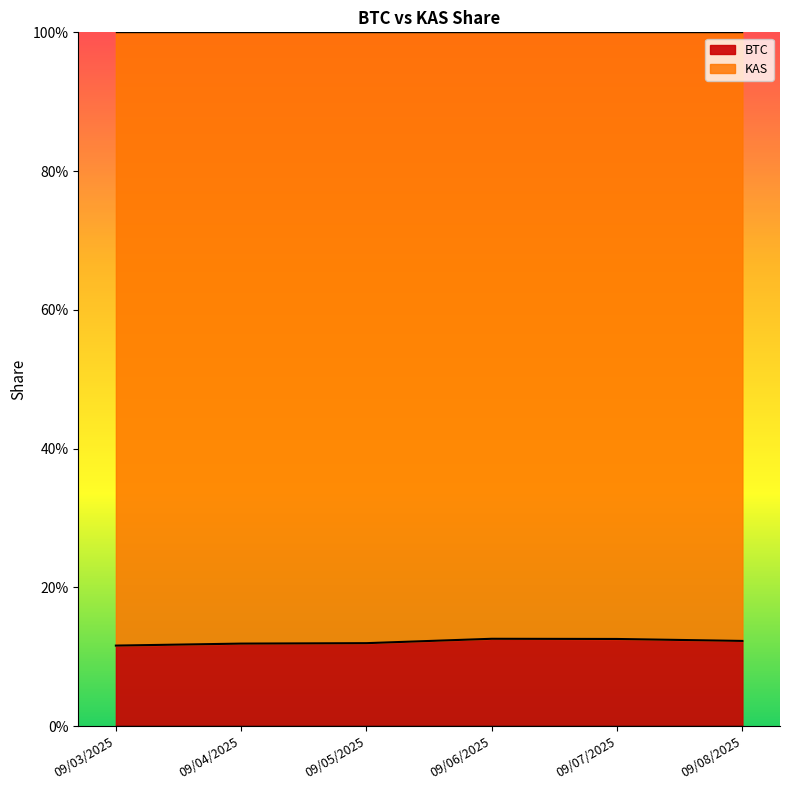

Reading right to left, list all the values displayed in this chart.

09/08/2025=0.1	09/07/2025=0.1	09/06/2025=0.1	09/05/2025=0.1	09/04/2025=0.1	09/03/2025=0.1